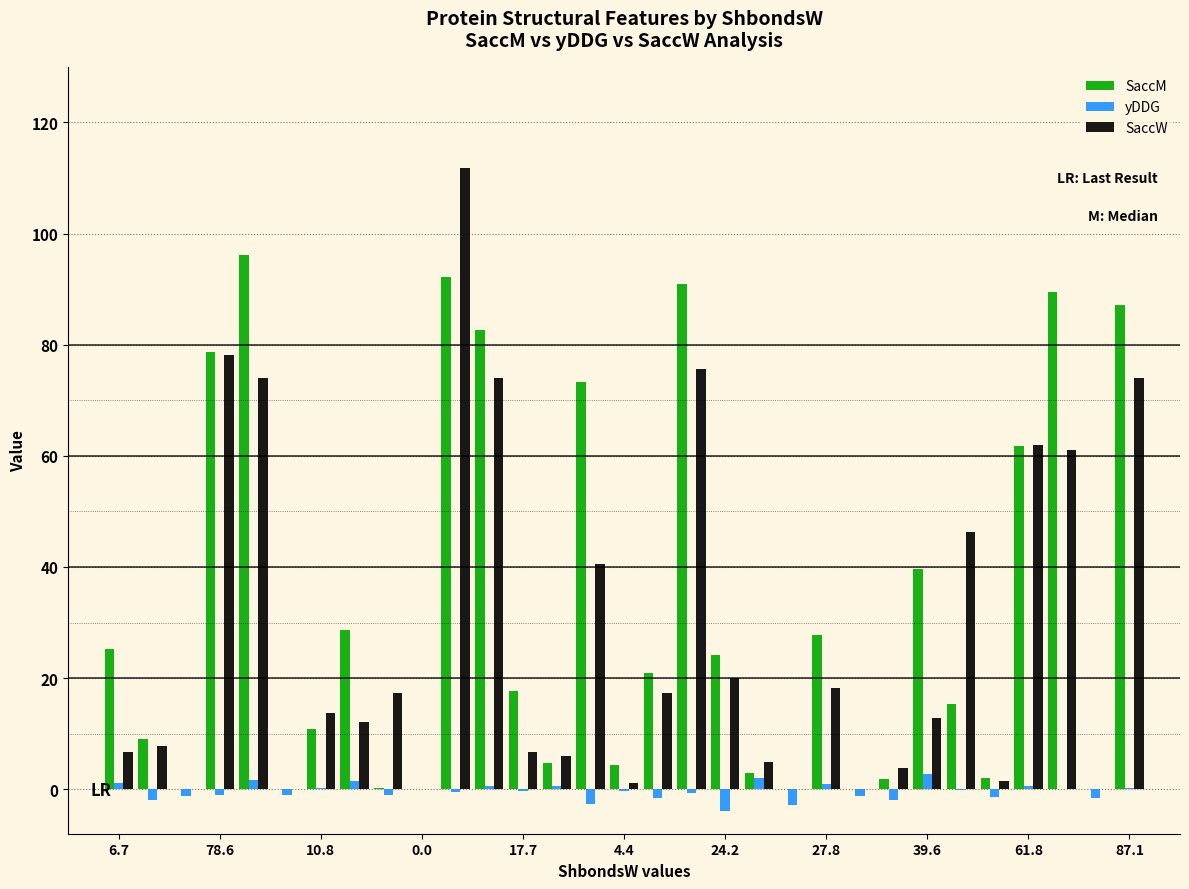

Are the bars horizontal?

No